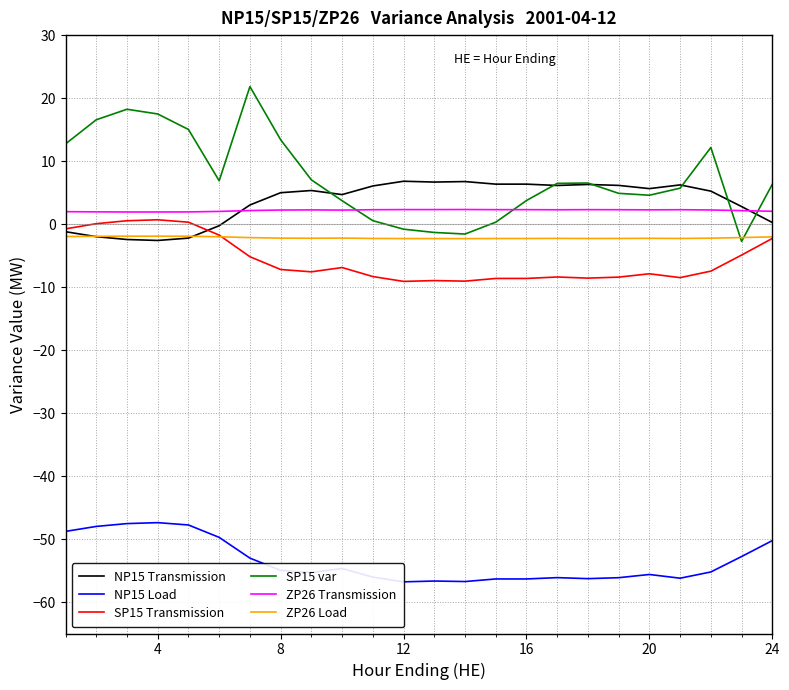

Which series has the largest range (max minus min)?

SP15 var